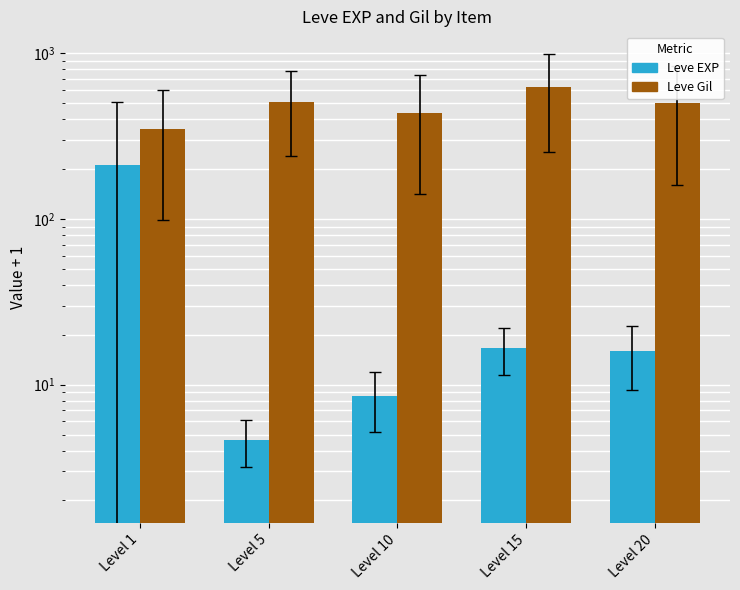

What value does the Leve Gil series have at Level 20?

501.0